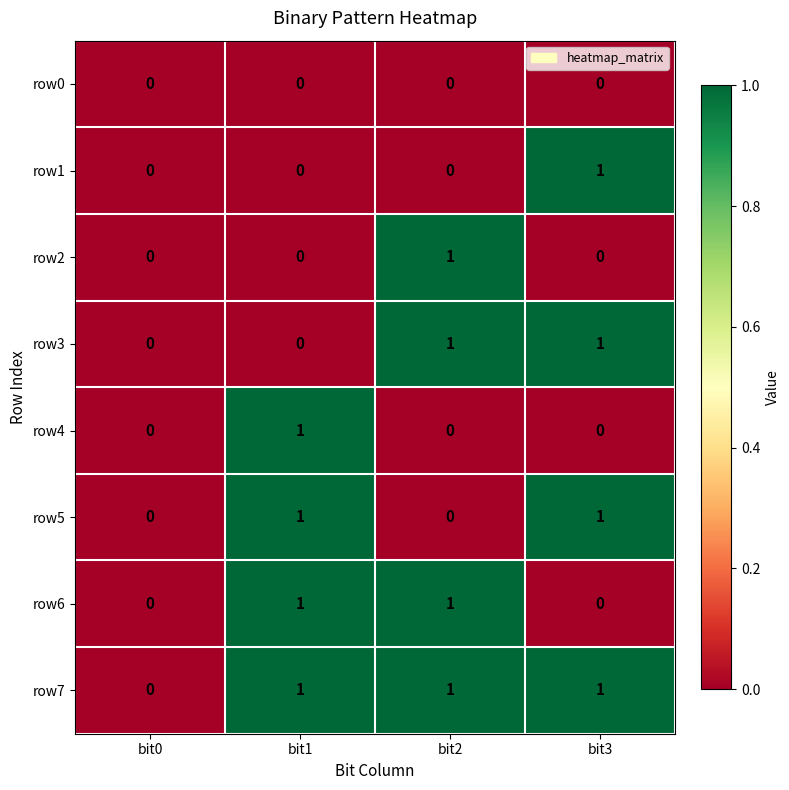

Which series has the largest total across all categories?

row7